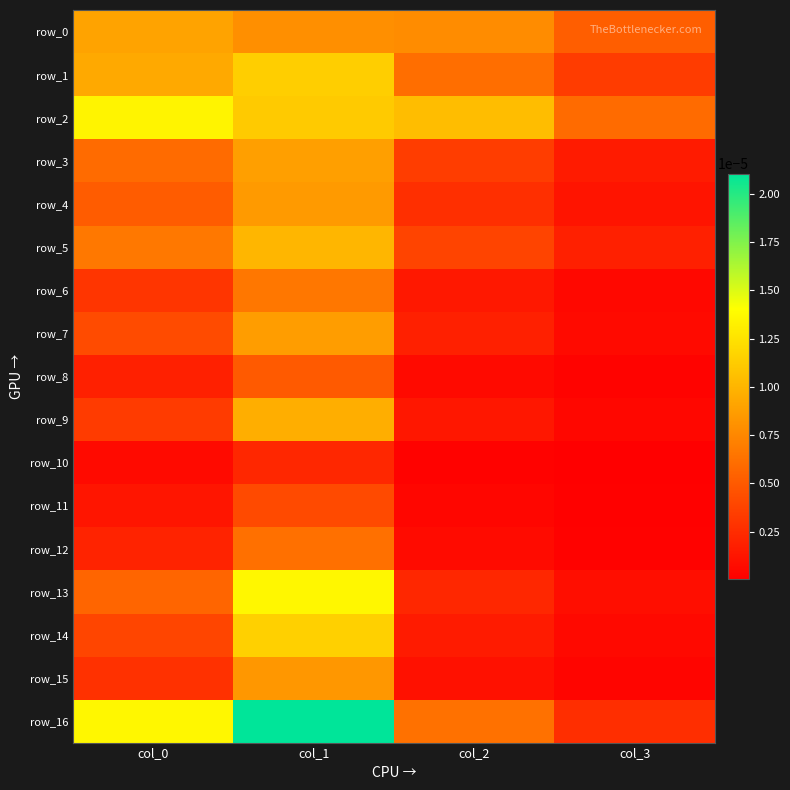

Which series has the widest spread of values?

row_16